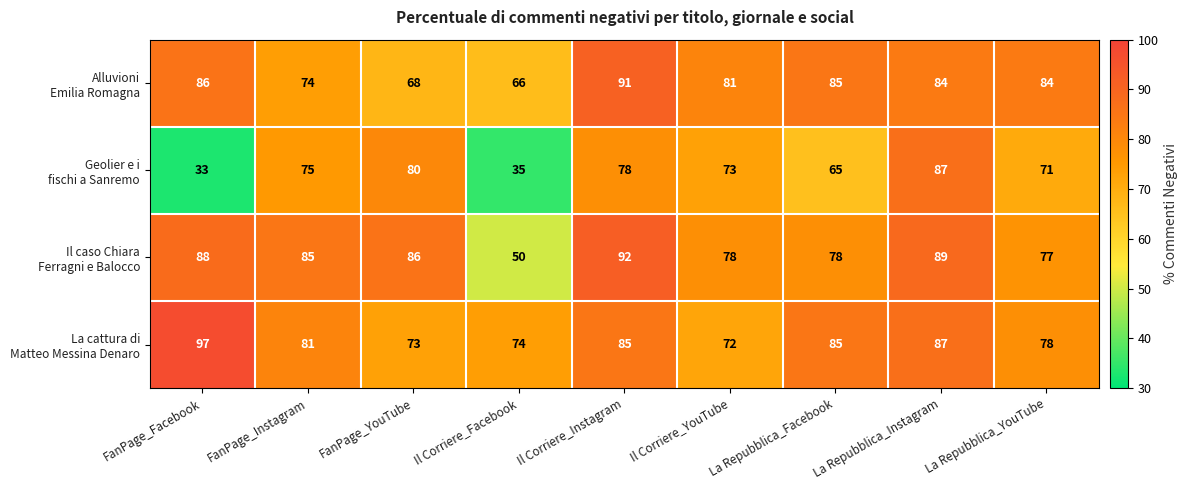

Which label corresponds to the smallest value in the chart?

FanPage_Facebook